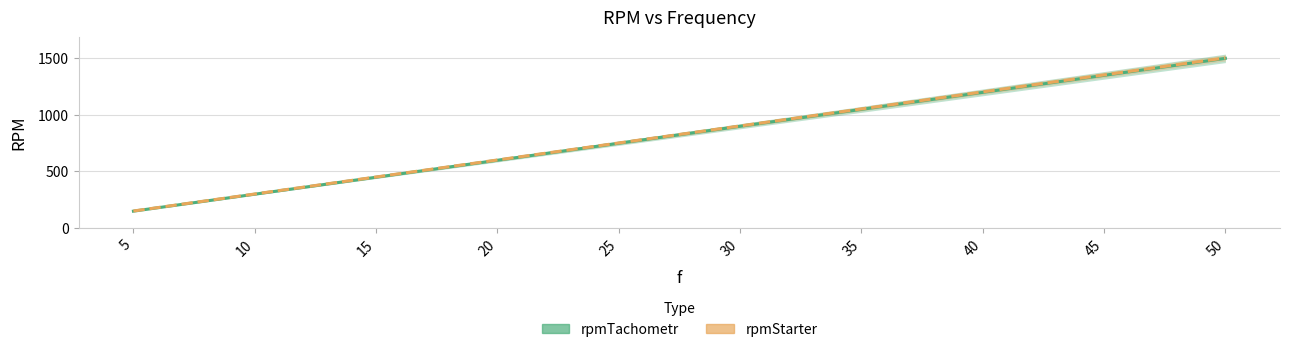

True or false: rpmTachometr has more than 2 interior local peaks.

False